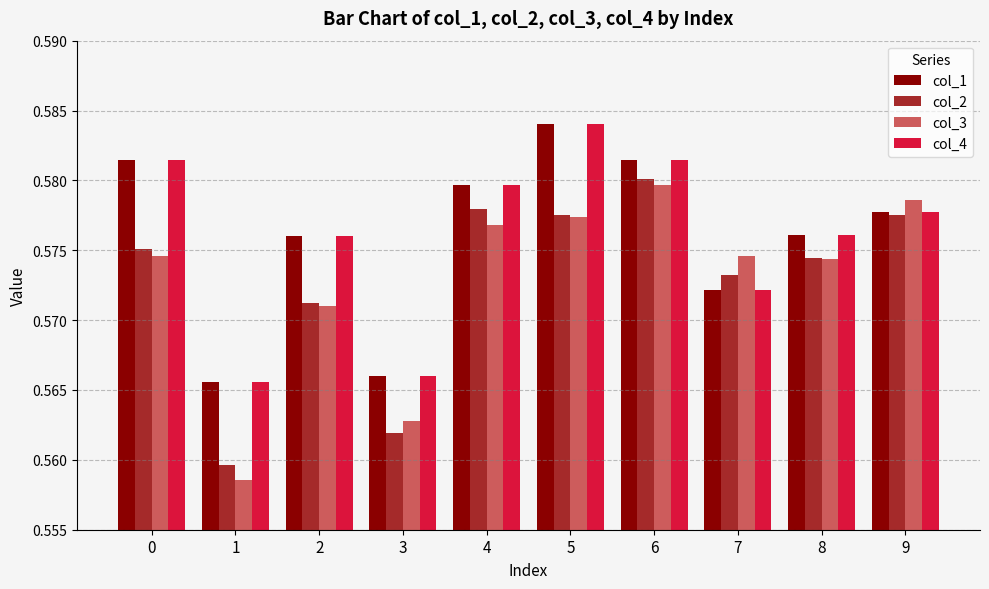

How many bars are there in total?

40